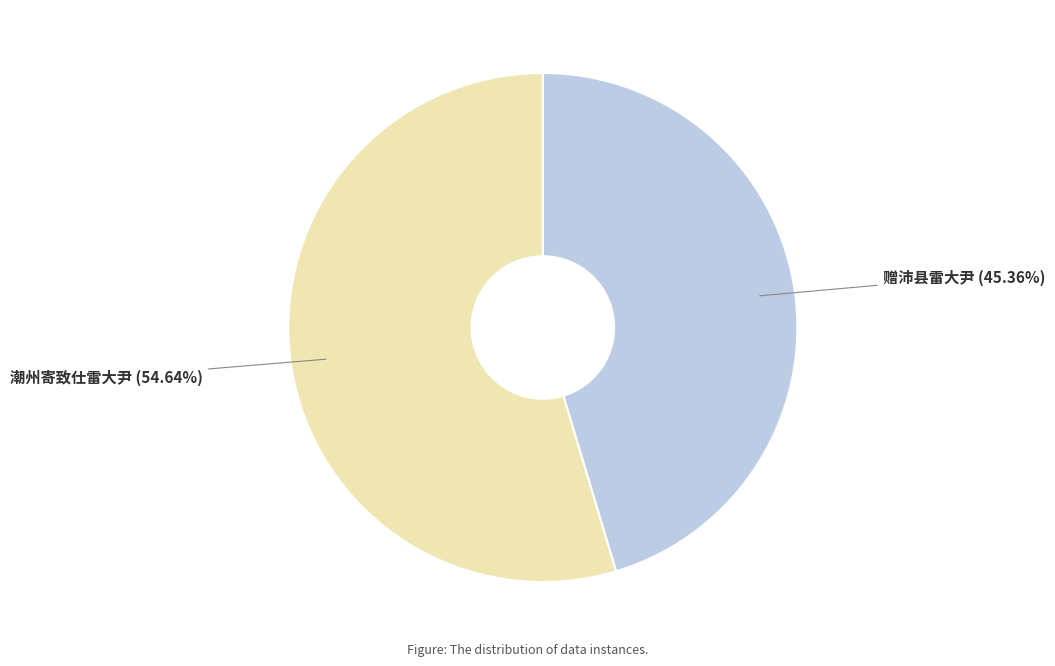

Is it true that 潮州寄致仕雷大尹 is 55% of the pie?

True